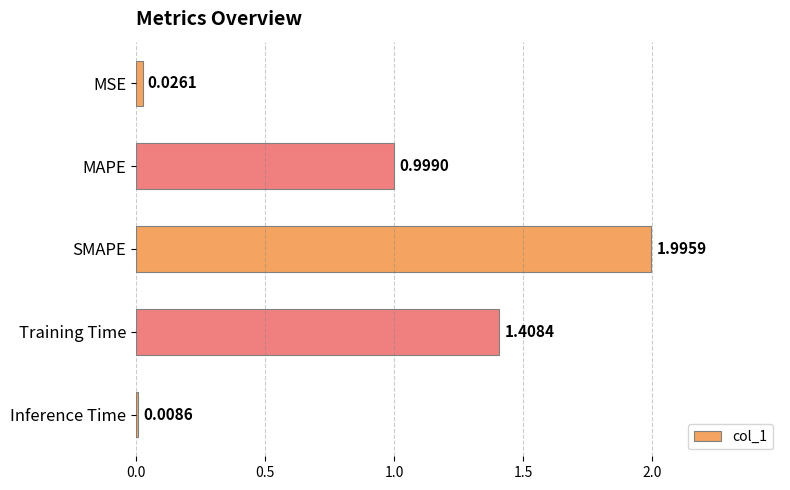

Between MSE and SMAPE, which is larger?

SMAPE